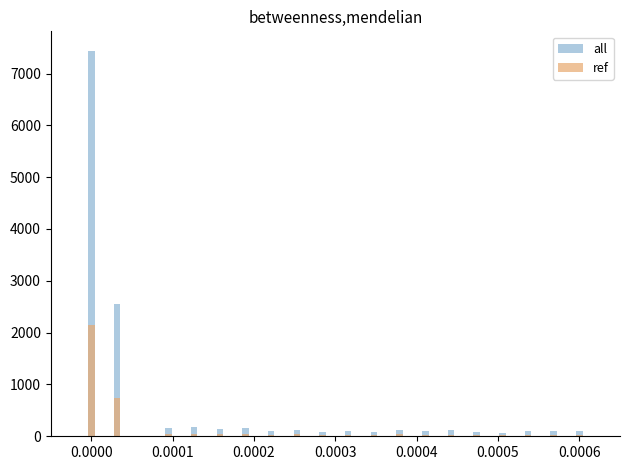

How many bars are there in total?

40